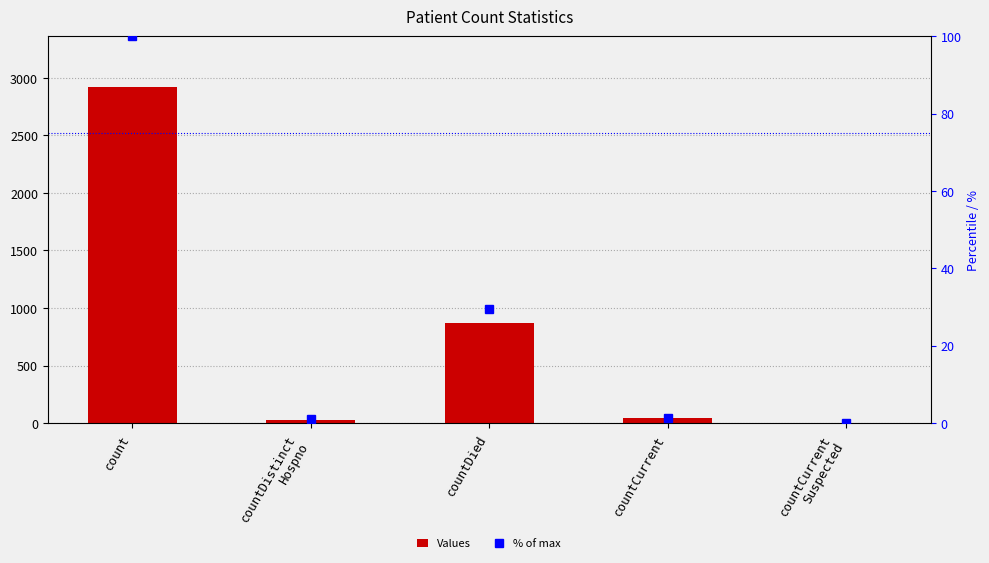

What is the difference between the second highest and second lowest values in the % of max series?

28.7